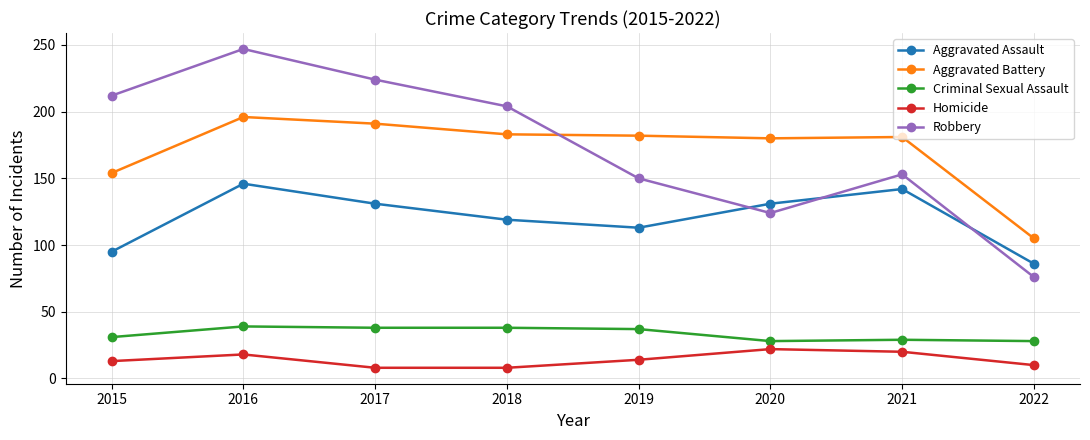

Which series changed the most between 2016 and 2022?

Robbery